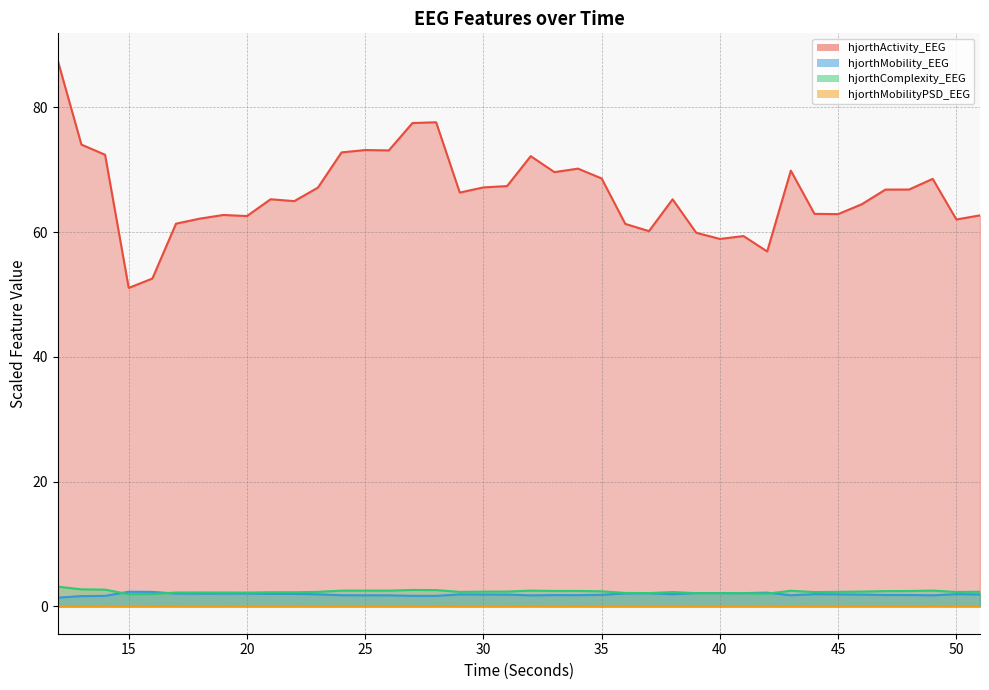

What is the lowest value of the hjorthMobility_EEG series?

1.4